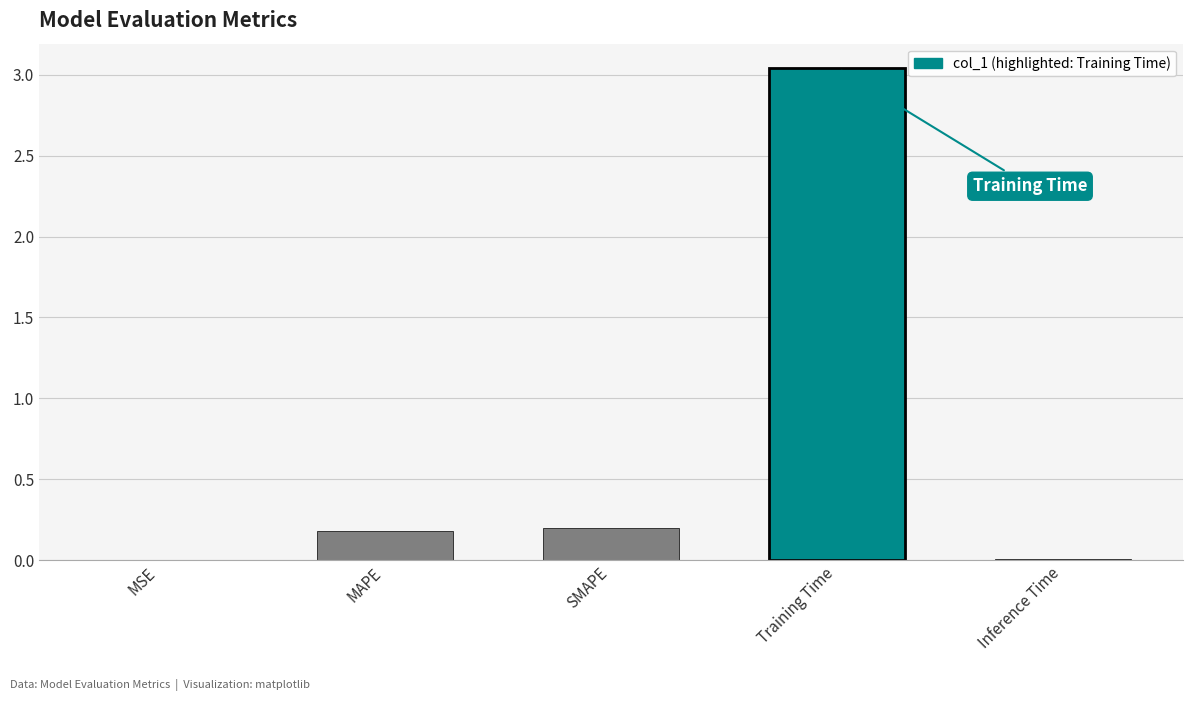

Is it true that the value at SMAPE is 0.3?

False